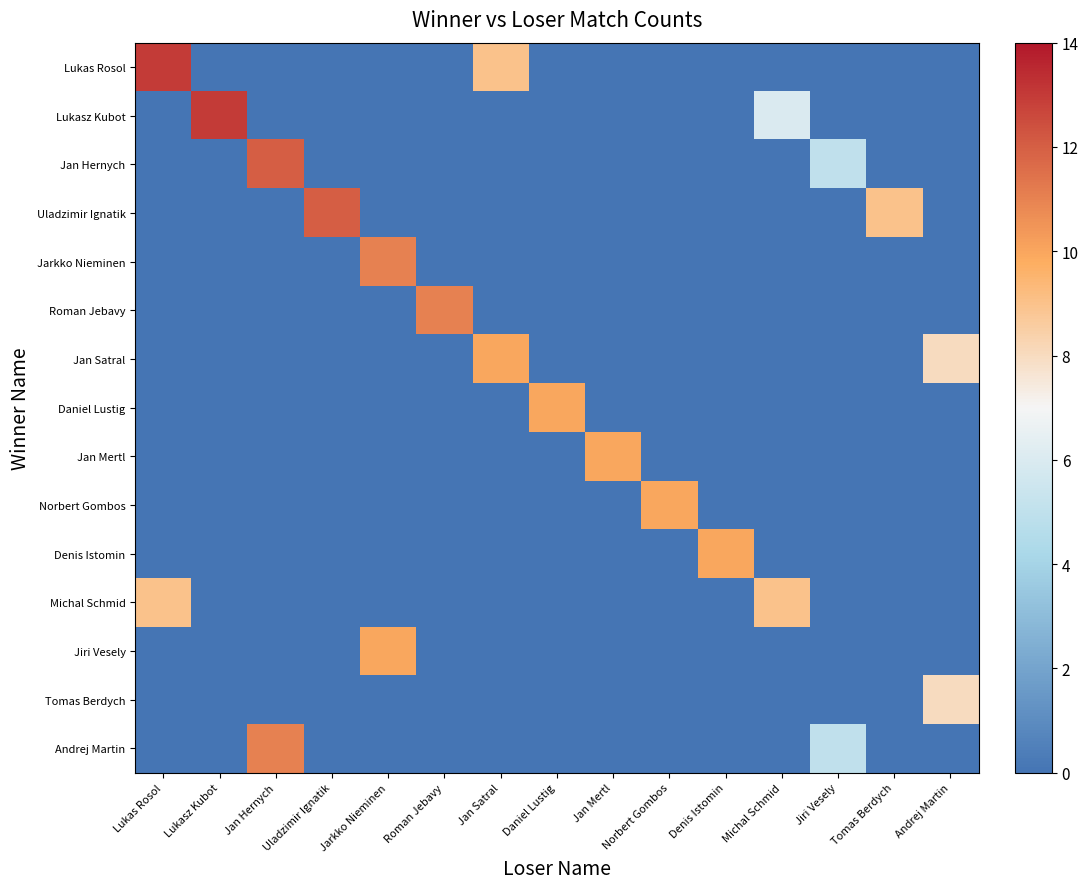

Rank the series by their maximum value, from lowest to highest.

Tomas Berdych, Michal Schmid, Jan Satral, Daniel Lustig, Jan Mertl, Norbert Gombos, Denis Istomin, Jiri Vesely, Jarkko Nieminen, Roman Jebavy, Andrej Martin, Jan Hernych, Uladzimir Ignatik, Lukas Rosol, Lukasz Kubot